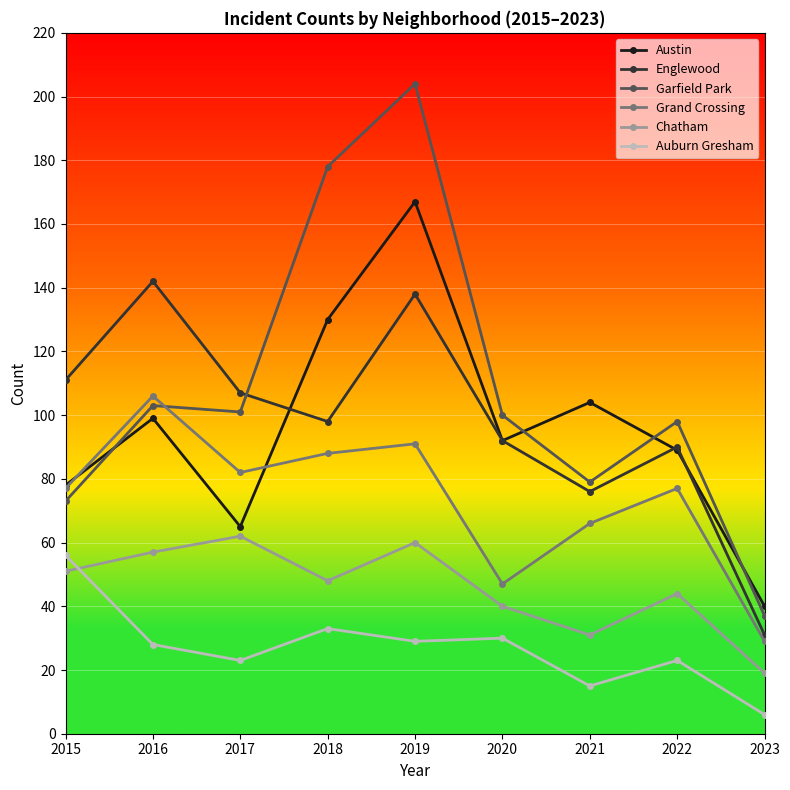

Where is the first local maximum for Englewood?

2016